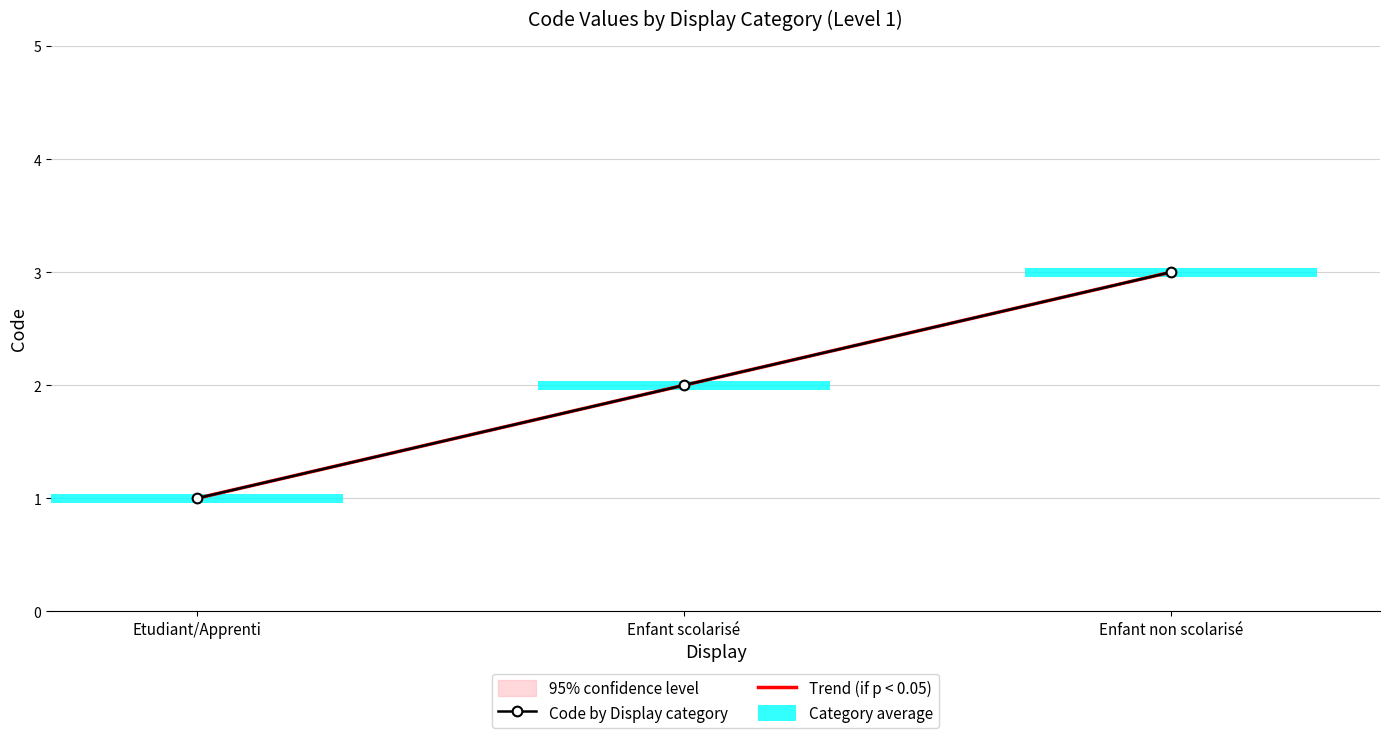

Rank the categories by value from highest to lowest.

Enfant non scolarisé, Enfant scolarisé, Etudiant/Apprenti